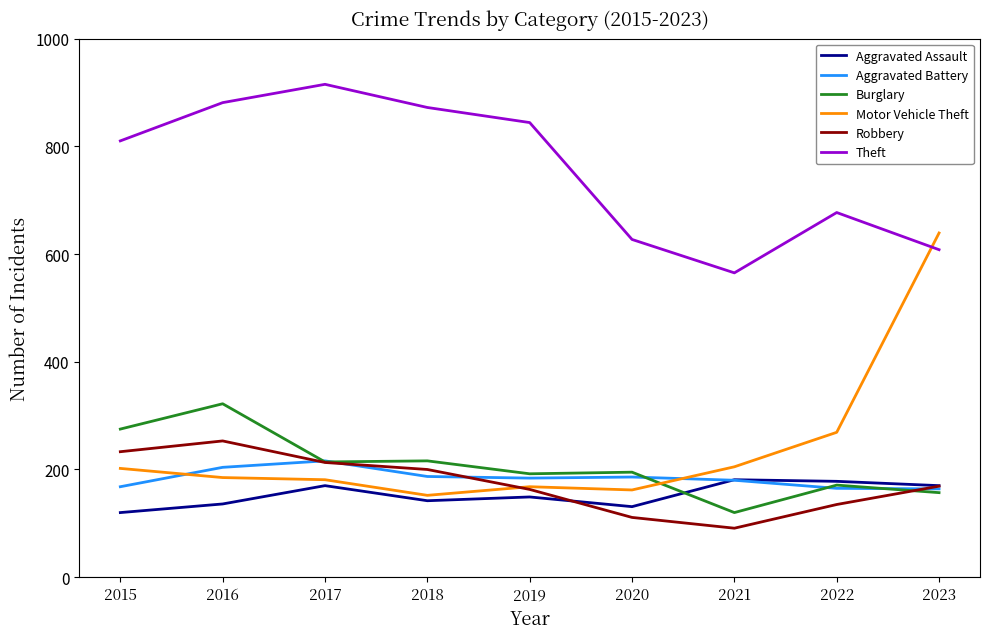

What is the difference between the highest and lowest values at 2019?

695